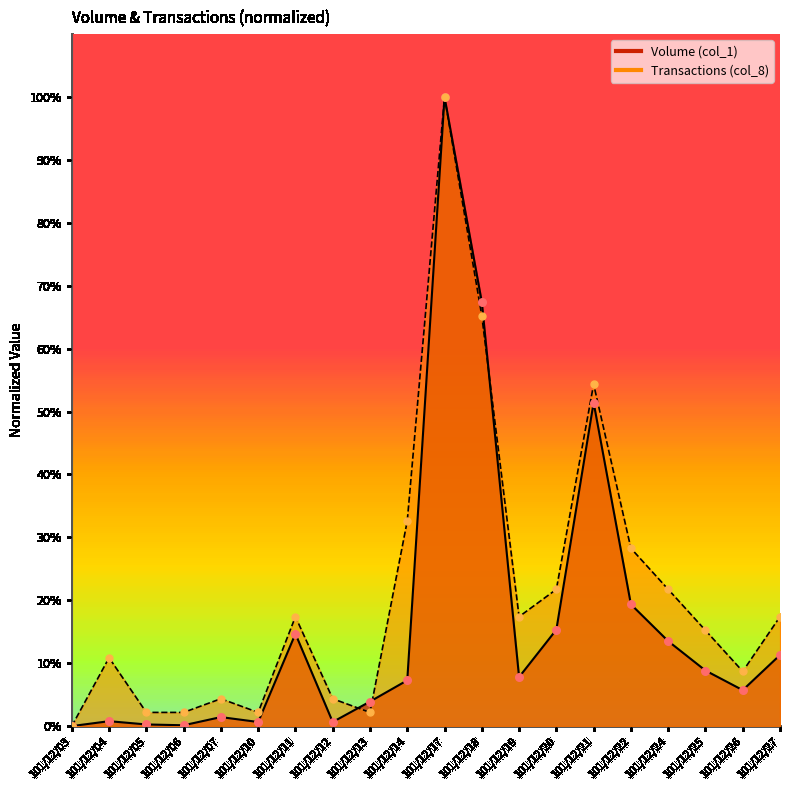

Which series has the largest total across all categories?

Transactions (col_8)